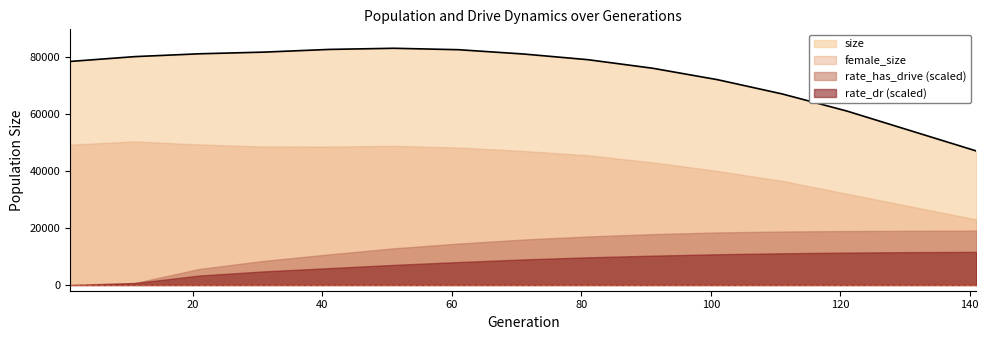

The rate_has_drive series shows 0.1 at 101. True or false?

False